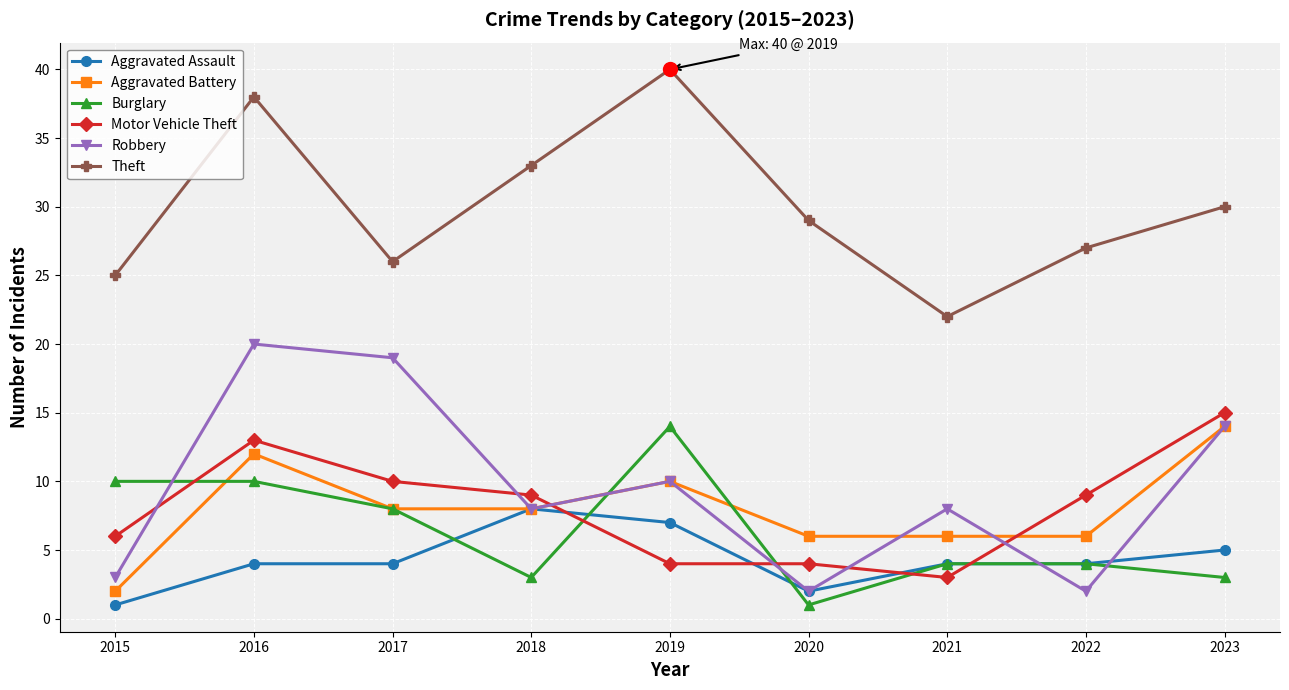

Reading right to left, list all the values displayed in this chart.

Aggravated Assault: 2023=5	2022=4	2021=4	2020=2	2019=7	2018=8	2017=4	2016=4	2015=1
Aggravated Battery: 2023=14	2022=6	2021=6	2020=6	2019=10	2018=8	2017=8	2016=12	2015=2
Burglary: 2023=3	2022=4	2021=4	2020=1	2019=14	2018=3	2017=8	2016=10	2015=10
Motor Vehicle Theft: 2023=15	2022=9	2021=3	2020=4	2019=4	2018=9	2017=10	2016=13	2015=6
Robbery: 2023=14	2022=2	2021=8	2020=2	2019=10	2018=8	2017=19	2016=20	2015=3
Theft: 2023=30	2022=27	2021=22	2020=29	2019=40	2018=33	2017=26	2016=38	2015=25